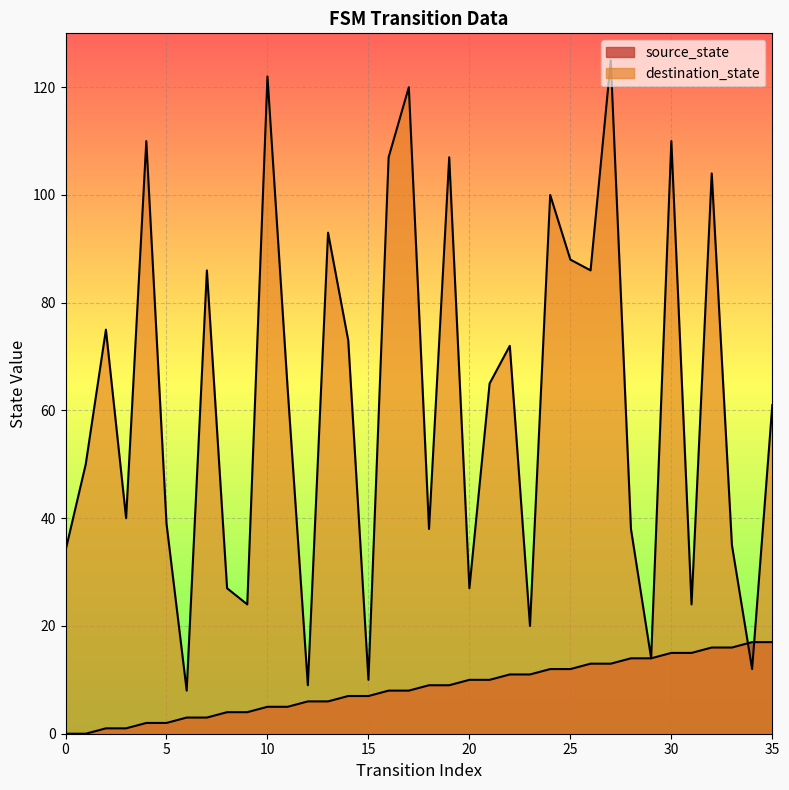

Where is destination_state nearest to the value 66?

21